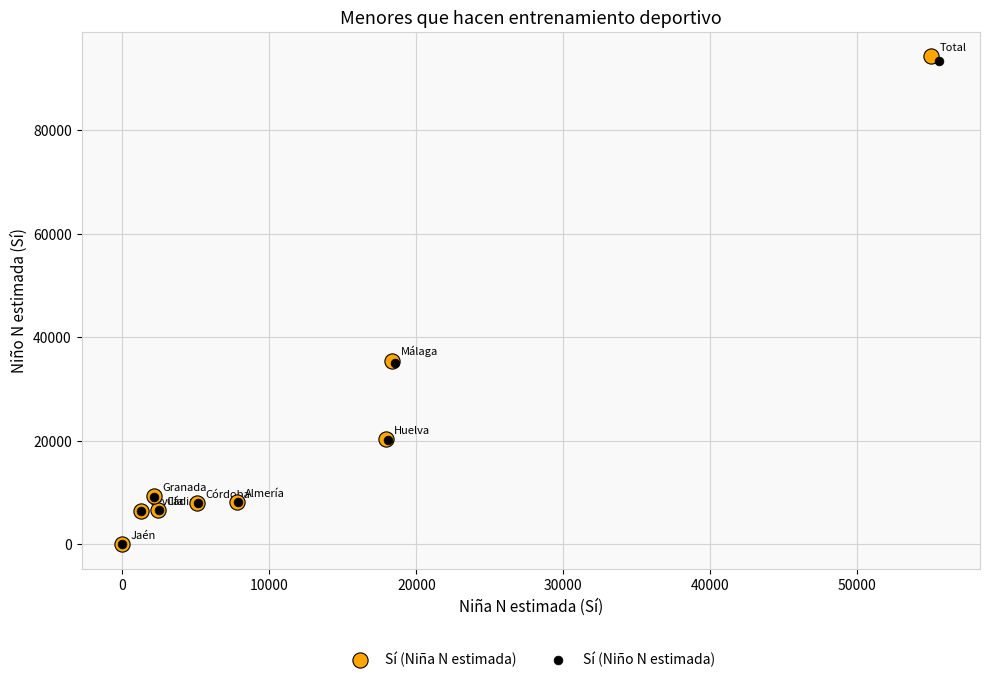

What are all the series names shown in the legend?

Sí (Niña N estimada), Sí (Niño N estimada)